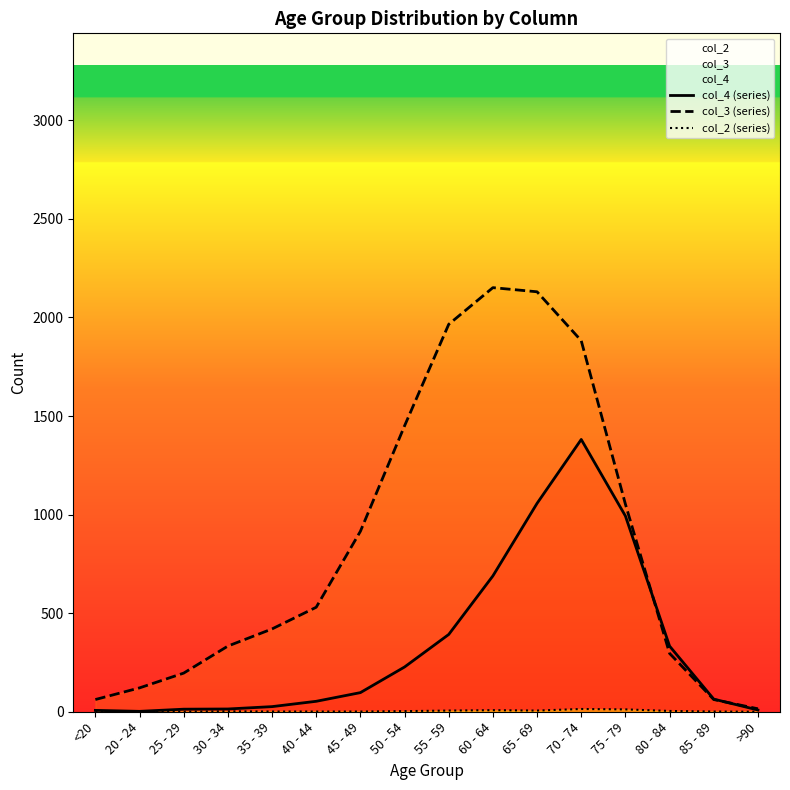

What is the difference between the maximum and minimum values in the col_2 (series) series?

14